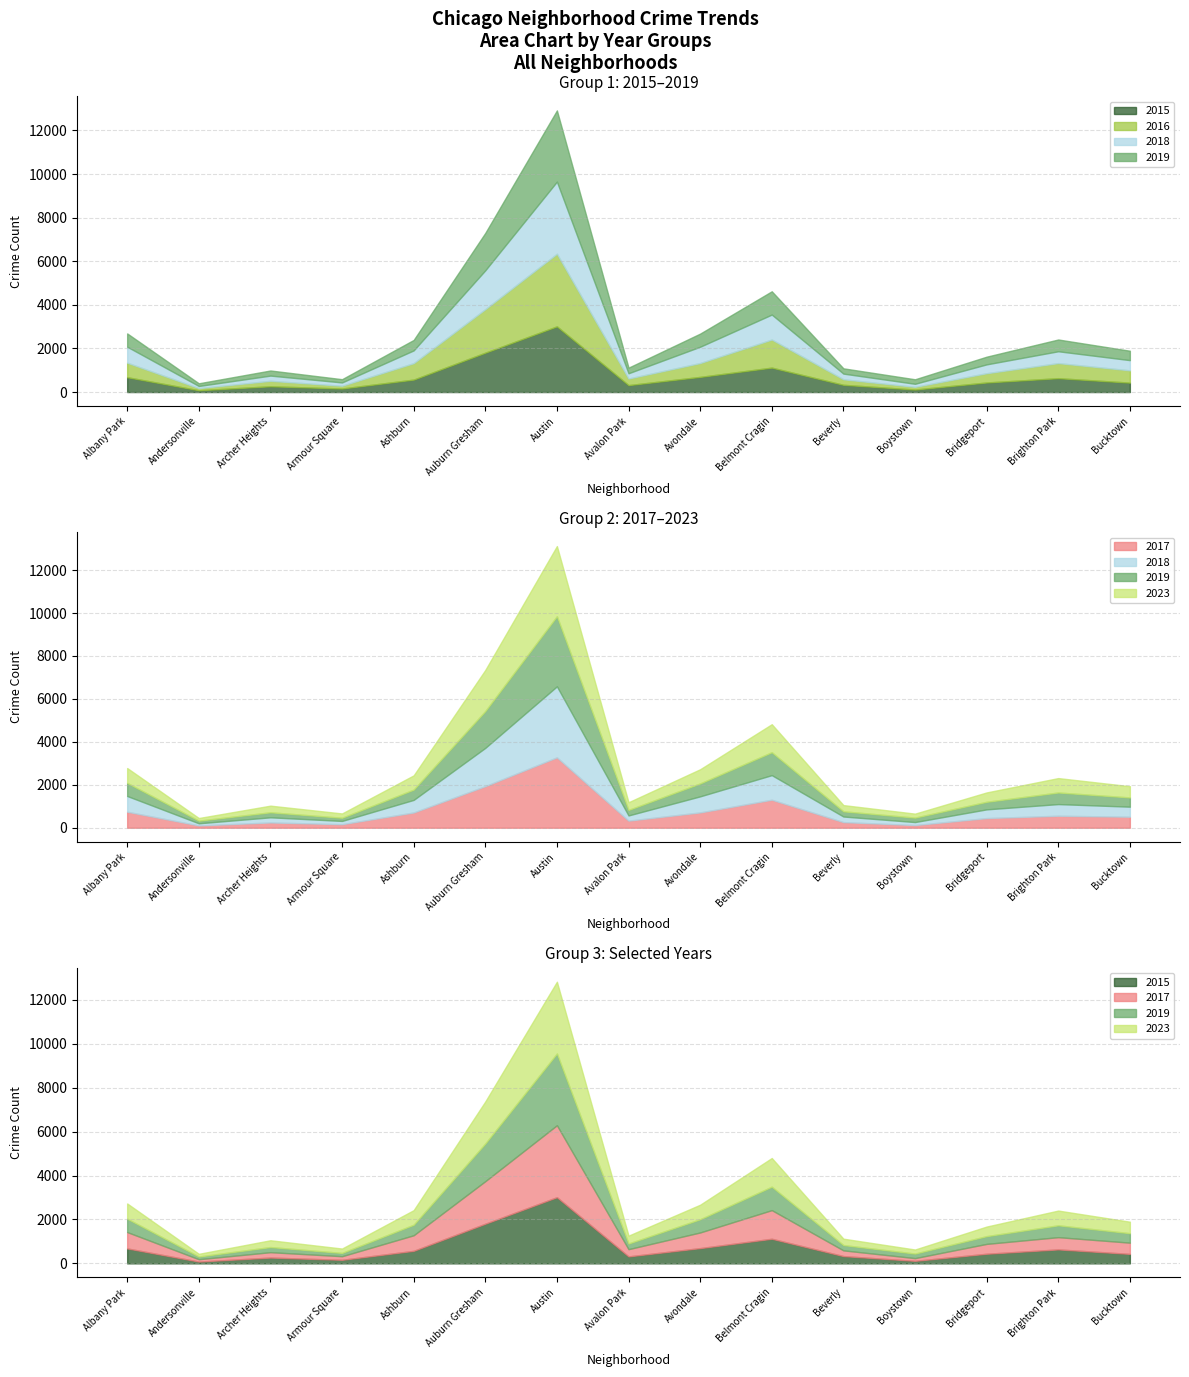

Reading right to left, extract all data points from this chart.

2015: 432	636	439	116	332	1121	695	318	3013	1806	571	163	265	83	681
2018: 468	543	406	140	261	1145	748	242	3308	1782	586	152	240	99	733
2019: 431	540	353	207	242	1068	602	257	3266	1715	479	149	234	123	610
2023: 523	671	436	185	290	1305	661	358	3267	1914	664	200	309	123	693
2016: 564	692	425	123	253	1288	636	302	3331	1996	754	126	250	97	666
2017: 512	558	449	124	261	1304	713	330	3278	1937	710	164	245	107	745